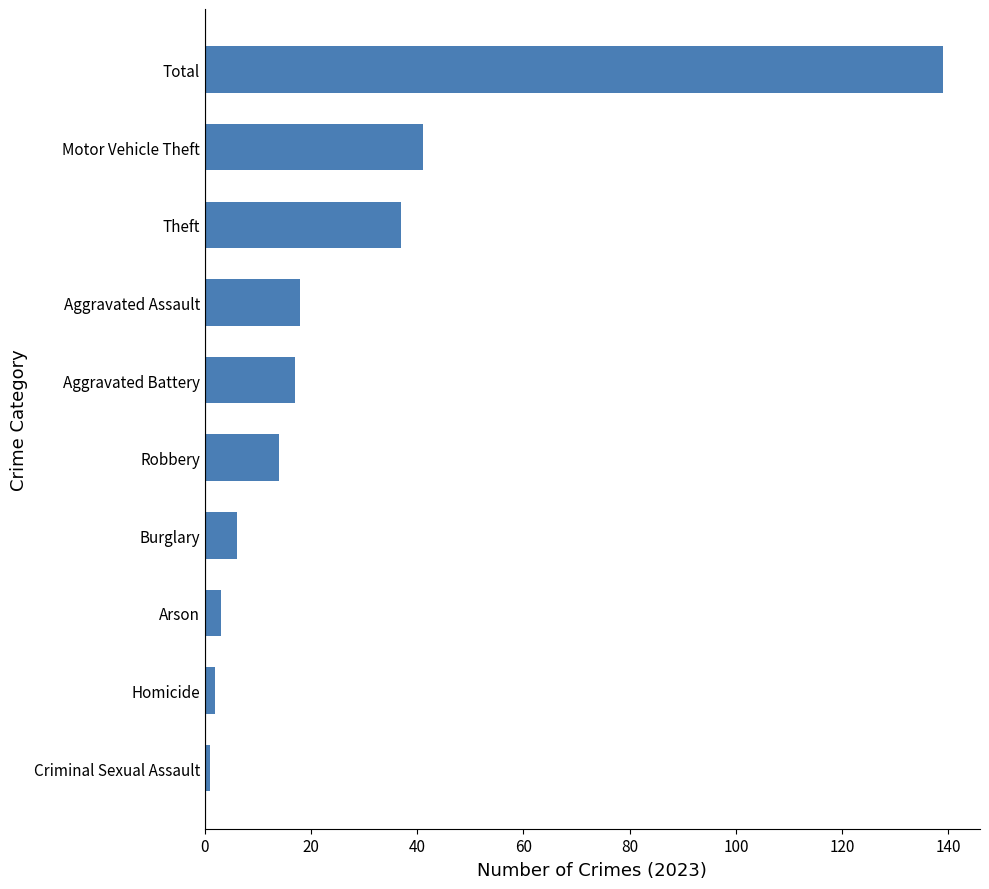

What is the difference between the second highest and minimum values?

40